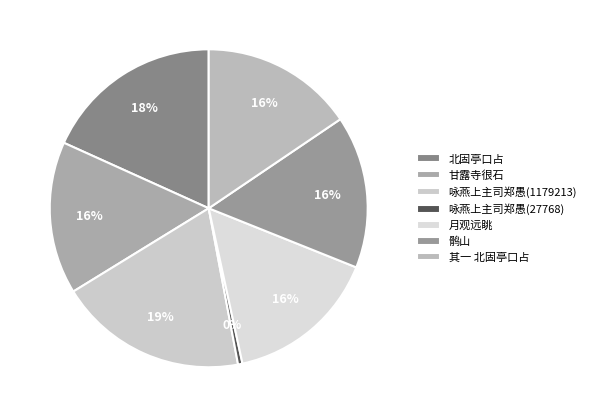

Count the number of slices in the pie.

7